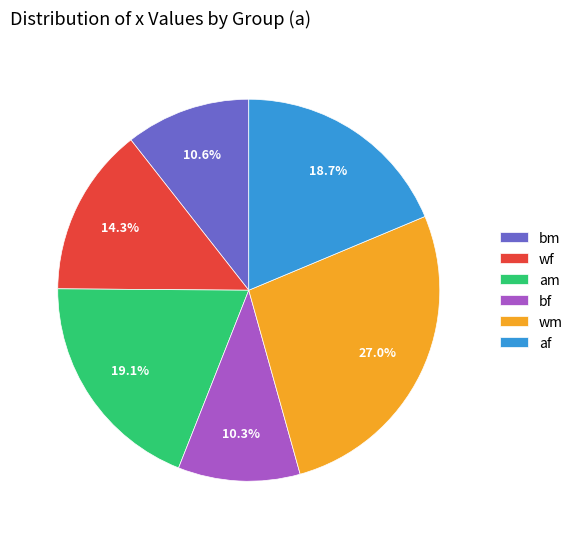

To the nearest percent, what is the average slice percentage?

17%